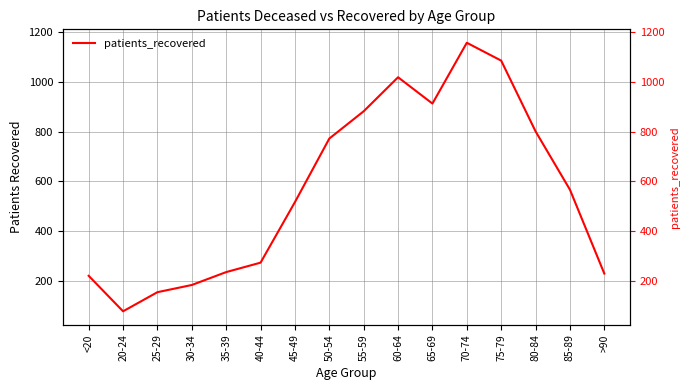

Rank the categories by value from highest to lowest.

70-74, 75-79, 60-64, 65-69, 55-59, 80-84, 50-54, 85-89, 45-49, 40-44, 35-39, >90, <20, 30-34, 25-29, 20-24